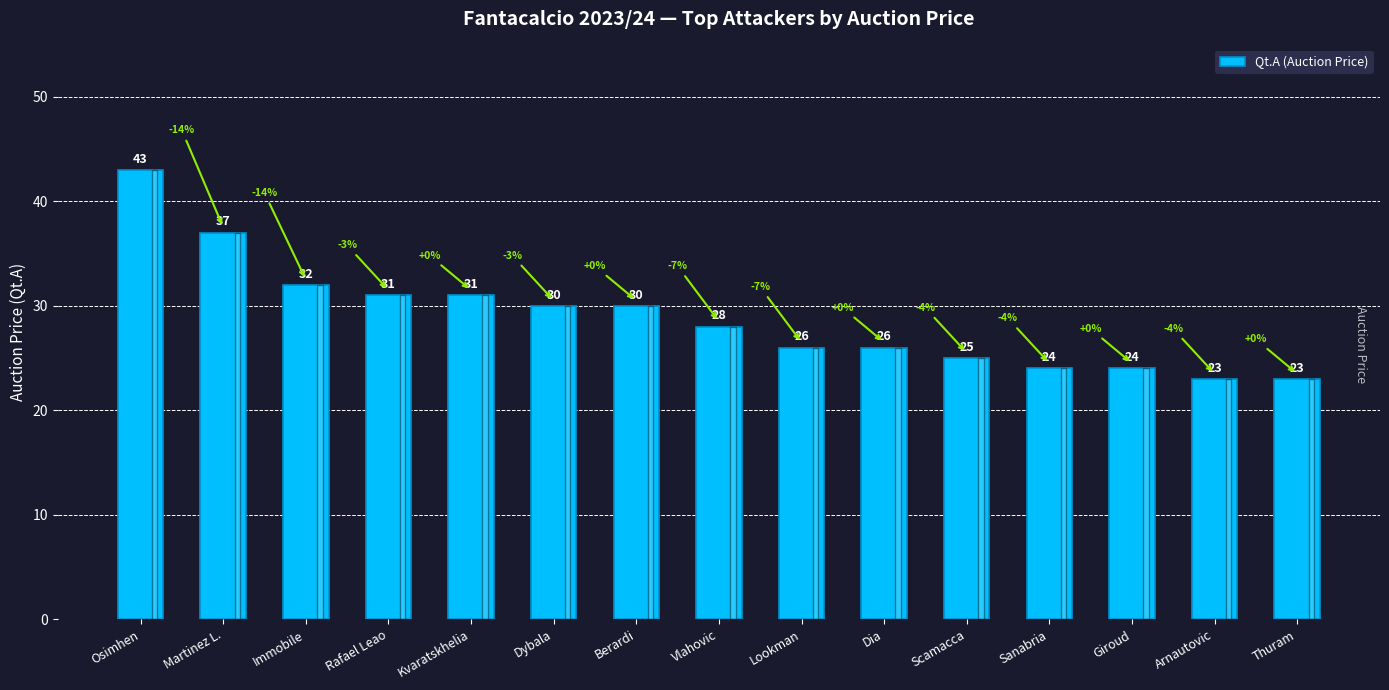

Are the bars horizontal?

No